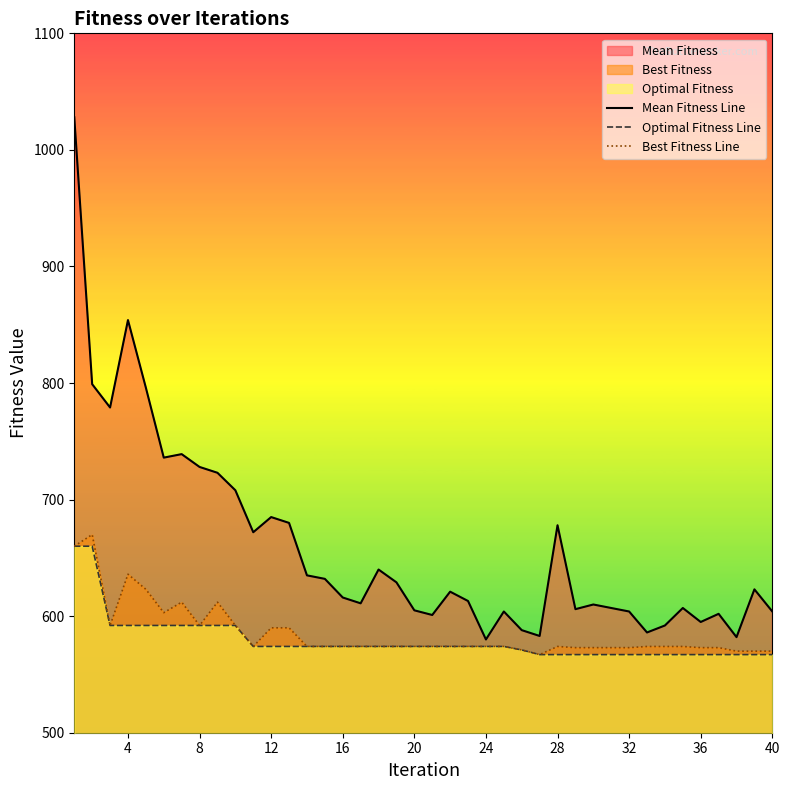

Reading left to right, transcribe all the data shown in this chart.

Mean Fitness Line: 1028	799	779	854	796	736	739	728	723	708	672	685	680	635	632	616	611	640	629	605	601	621	613	580	604	588	583	678	606	610	607	604	586	592	607	595	602	582	623	604
Optimal Fitness Line: 660	660	592	592	592	592	592	592	592	592	574	574	574	574	574	574	574	574	574	574	574	574	574	574	574	571	567	567	567	567	567	567	567	567	567	567	567	567	567	567
Best Fitness Line: 660	670	592	636	623	603	612	592	612	592	574	590	590	574	574	574	574	574	574	574	574	574	574	574	574	571	567	574	573	573	573	573	574	574	574	573	573	570	570	570